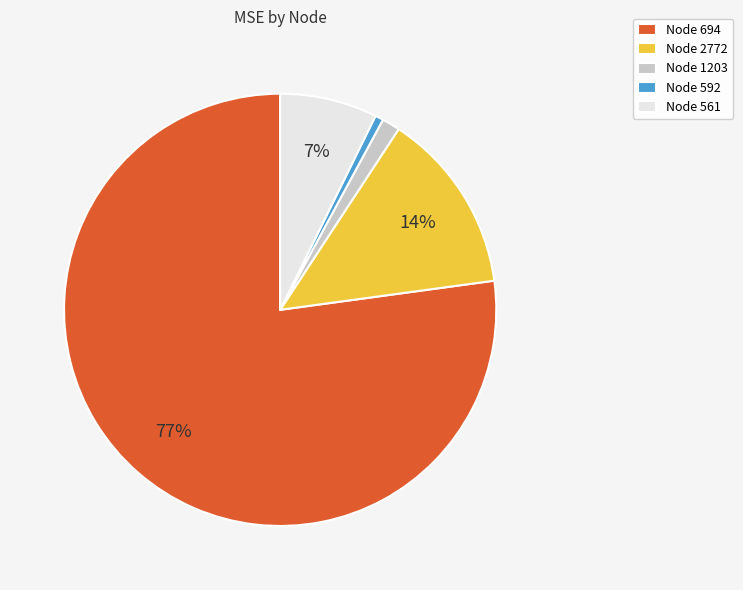

To the nearest percent, what is the average slice percentage?

20%